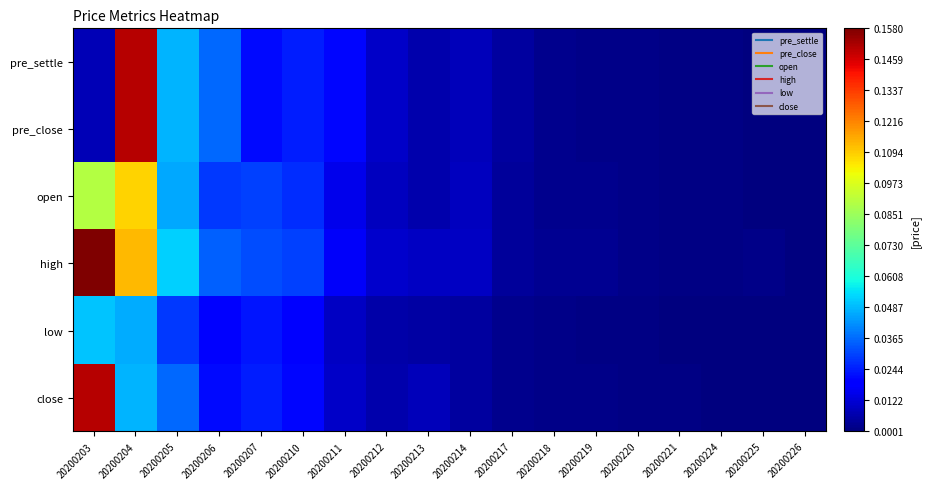

What is the greatest value displayed?

0.2